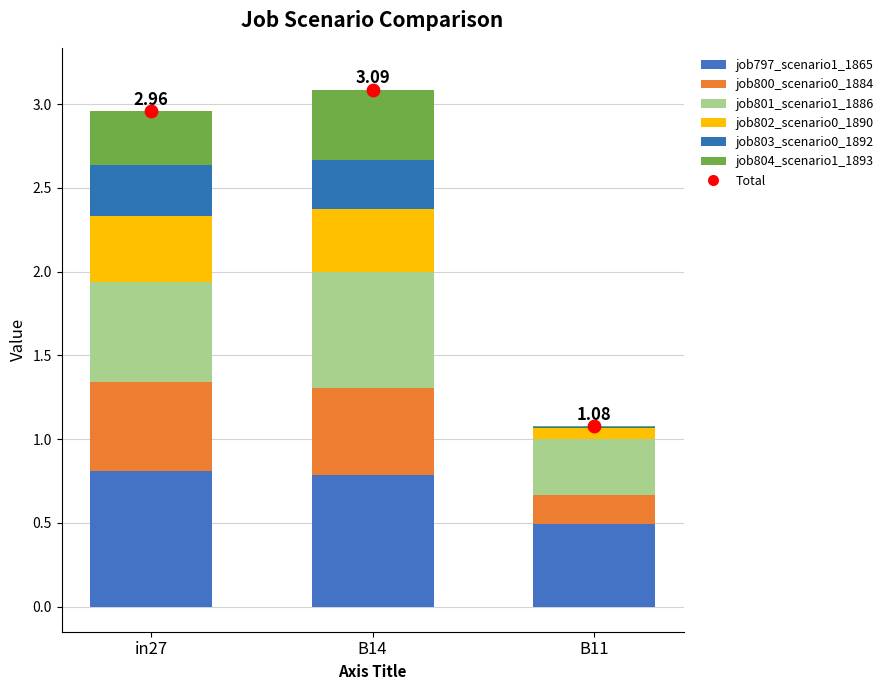

Is the value of job801_scenario1_1886 at in27 greater than the value of job804_scenario1_1893 at B11?

Yes